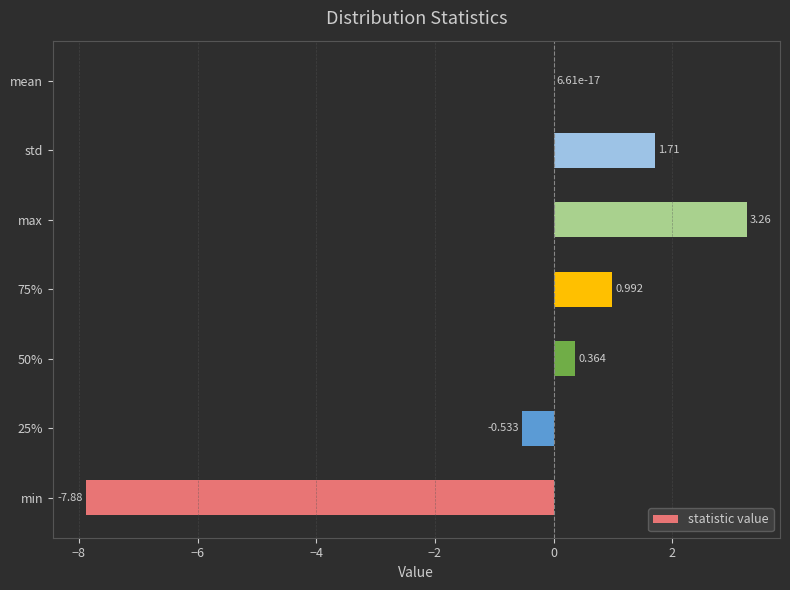

Which category has the highest value across all series?

max